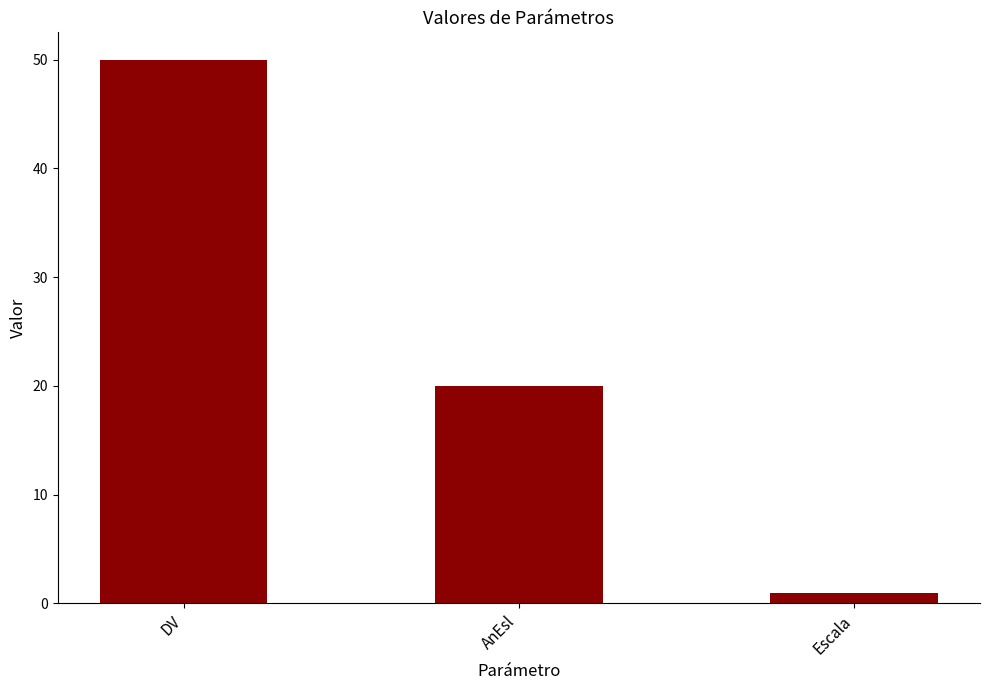

What is the difference between the maximum and minimum values?

49